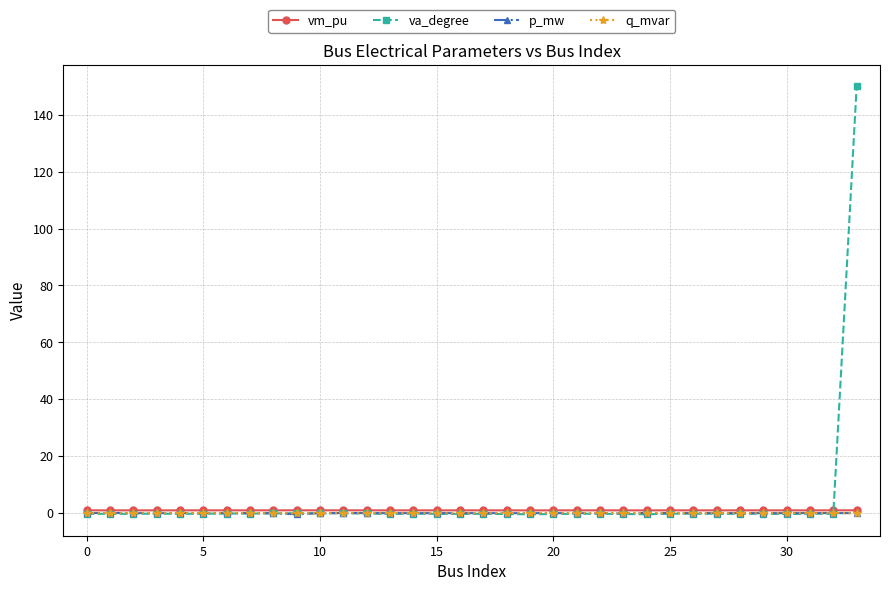

Is this an area chart (filled region under the line)?

No